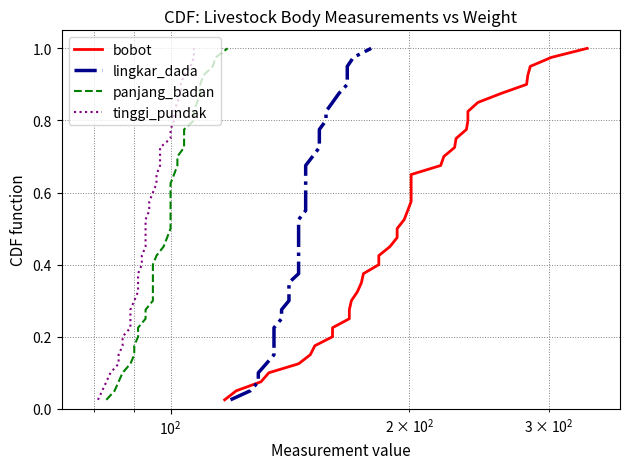

True or false: lingkar_dada and tinggi_pundak intersect in this chart.

False